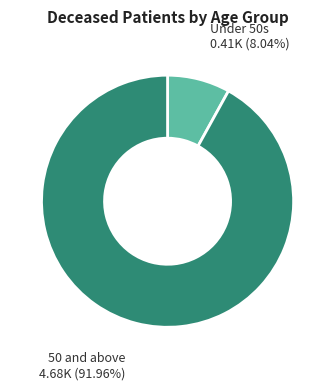

Does any single category account for the majority?

Yes